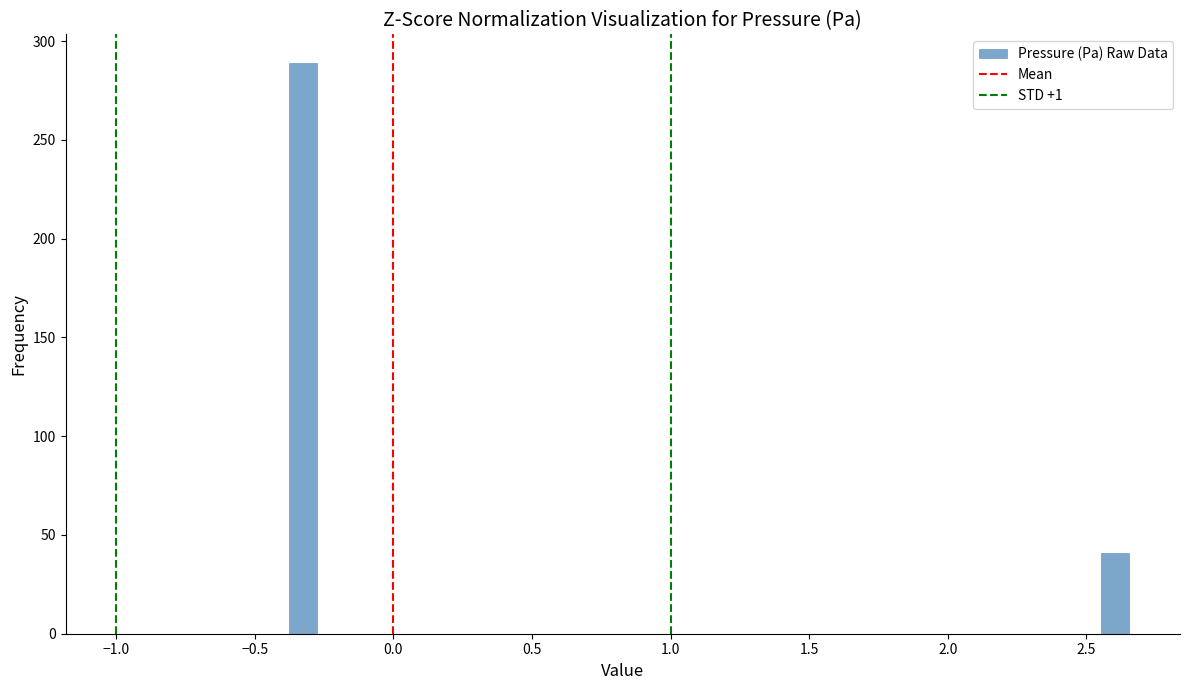

Read against the x-axis, roughly where is the centre of the tallest bar?

-0.35